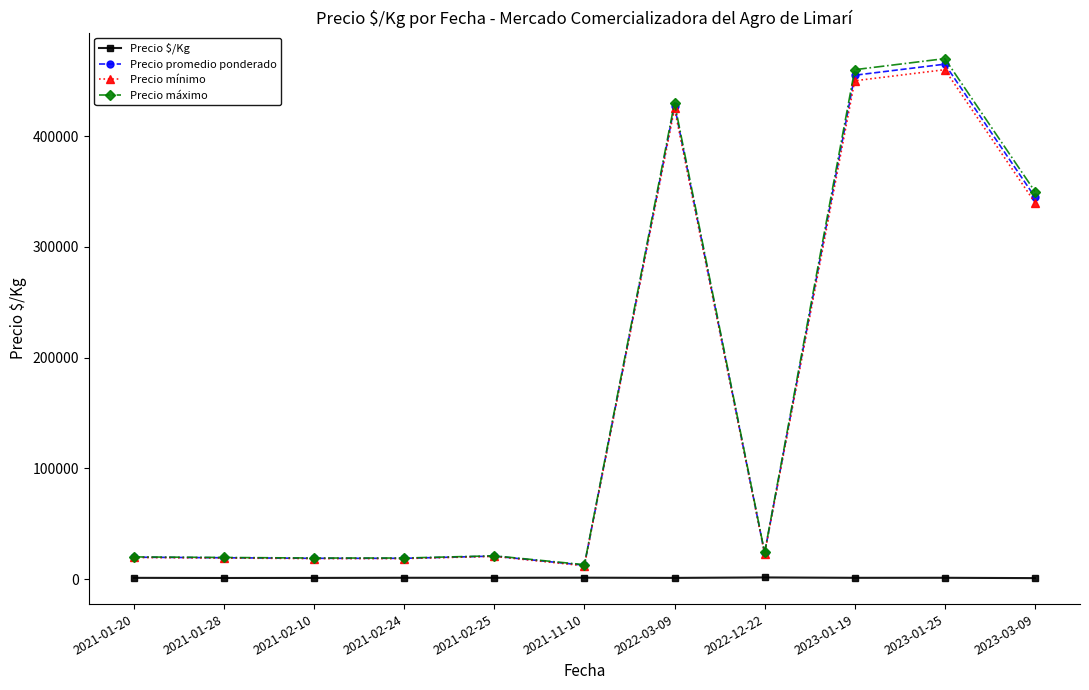

What is the label of the 1st point from the left?

2021-01-20